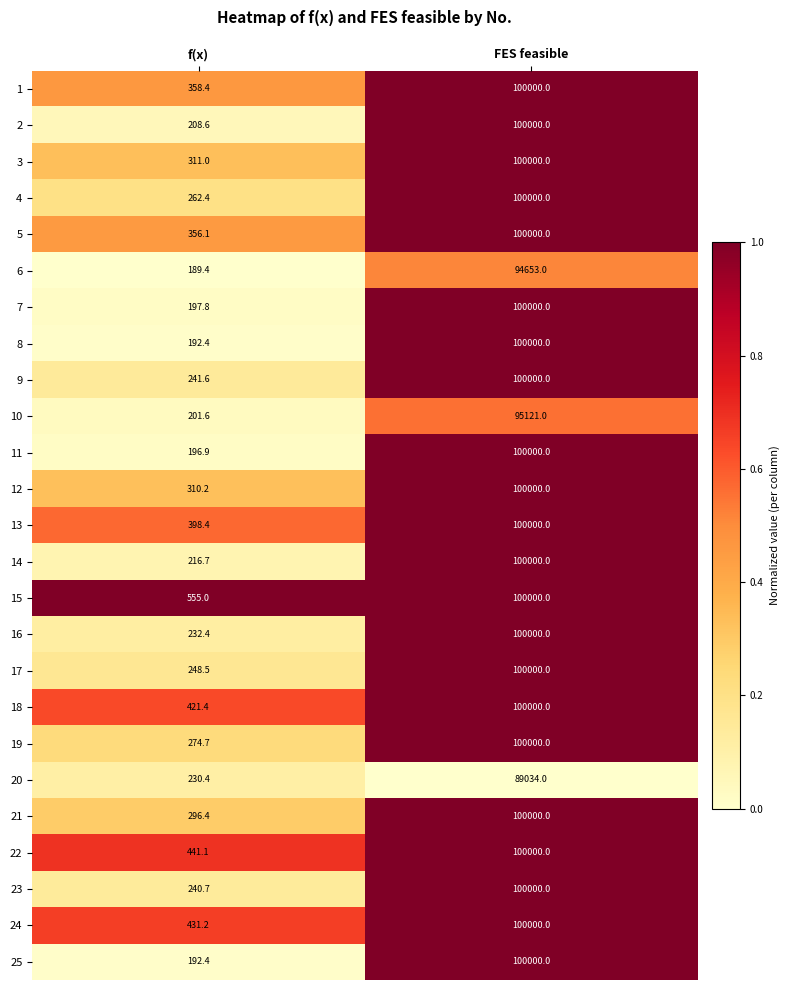

What is the difference between the highest and lowest values at f(x)?

365.6